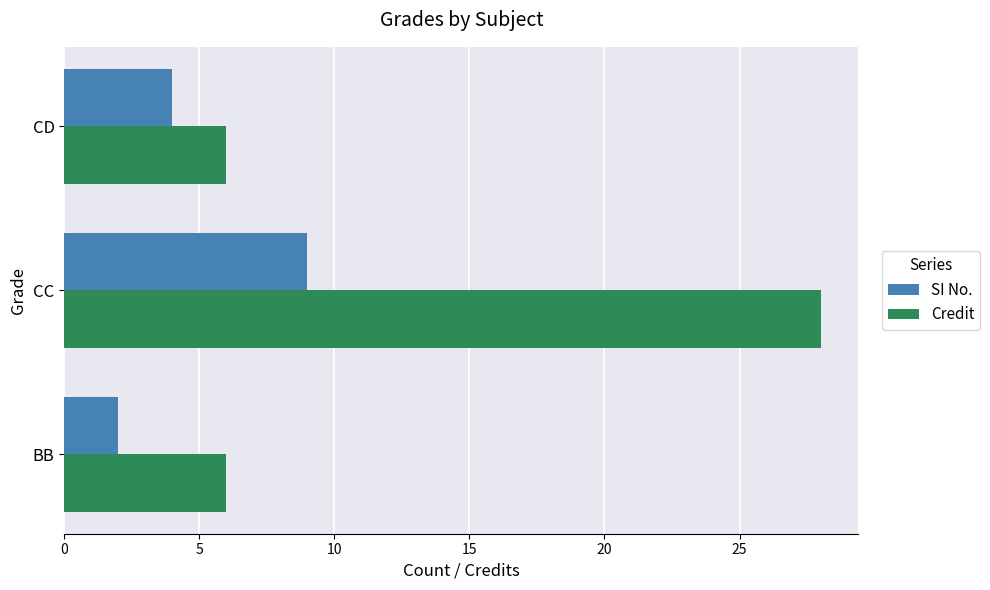

Which series has the largest total across all categories?

Credit